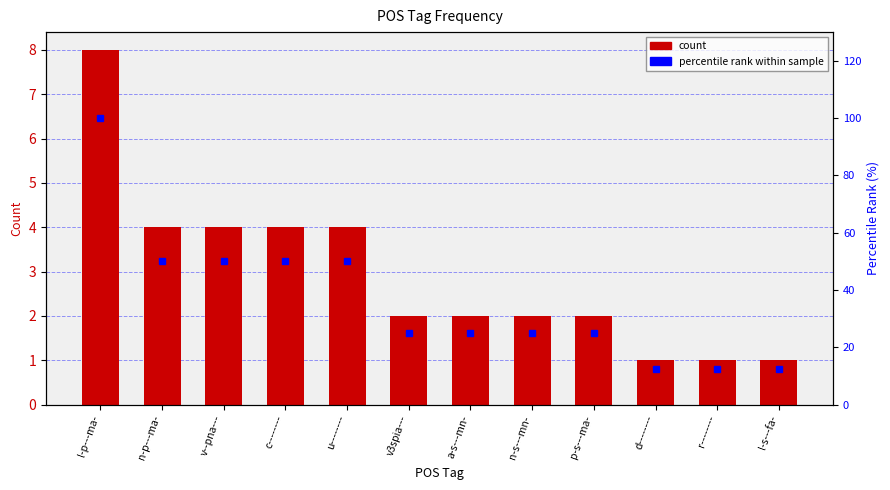

Reading left to right, list all the values displayed in this chart.

count: 8.0	4.0	4.0	4.0	4.0	2.0	2.0	2.0	2.0	1.0	1.0	1.0
percentile rank within sample: 100.0	50.0	50.0	50.0	50.0	25.0	25.0	25.0	25.0	12.5	12.5	12.5